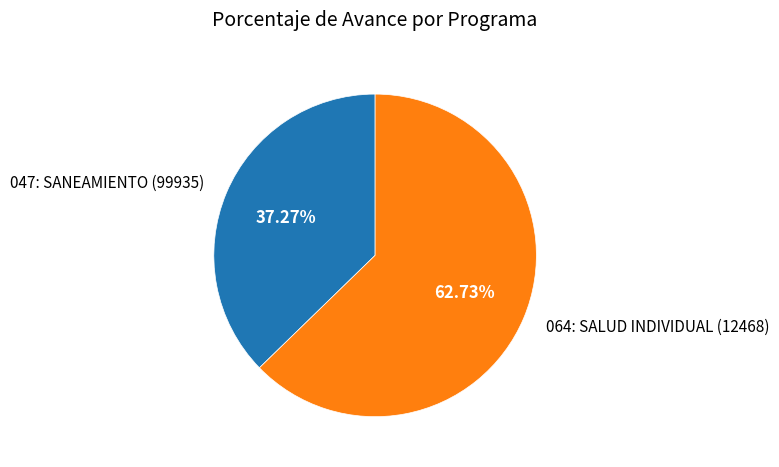

Combined, what portion of the pie is 064: SALUD INDIVIDUAL (12468) and 047: SANEAMIENTO (99935)?

100.0%